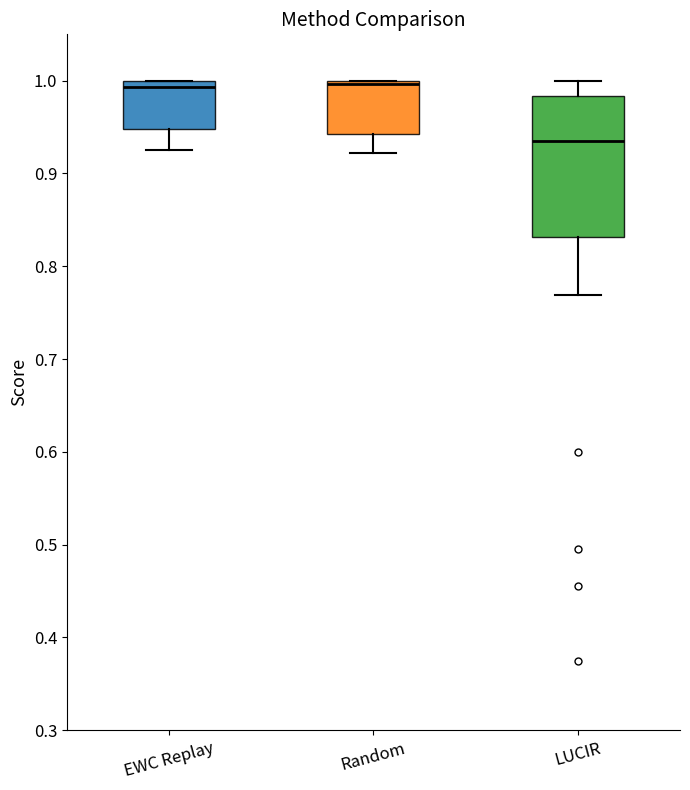

Reading left to right, read every box against the y-axis: the position of its median line, the range the box covers, and the ends of its whiskers. The values are not printed on the chart, so give them approximately, as read against the axis.

EWC Replay: median 0.99, box 0.95 to 1.00, whiskers 0.93 to 1.00
Random: median 1.00 (just below the box's upper edge), box 0.94 to 1.00, whiskers 0.92 to 1.00
LUCIR: median 0.94, box 0.83 to 0.98, whiskers 0.77 to 1.00